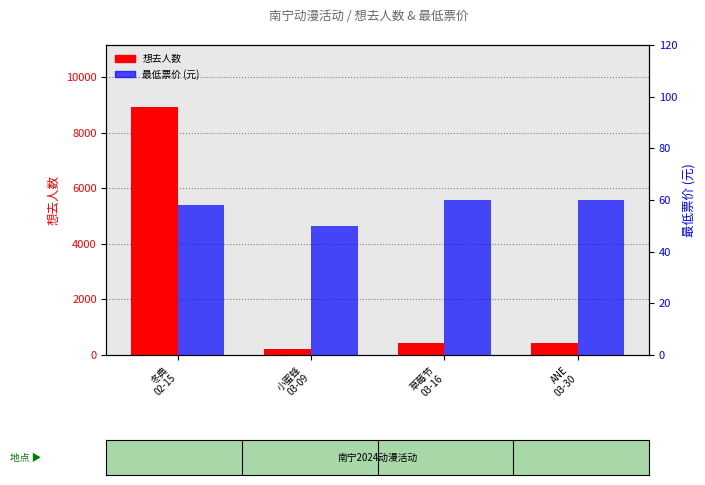

Which label corresponds to the largest value in the chart?

冬典
02-15